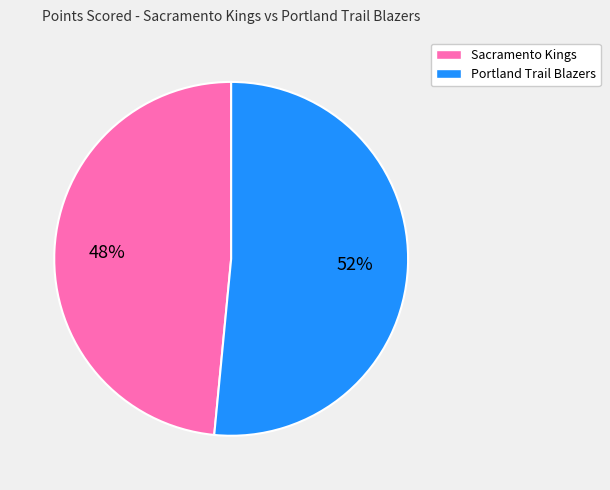

The Portland Trail Blazers slice represents 39% of the pie. True or false?

False